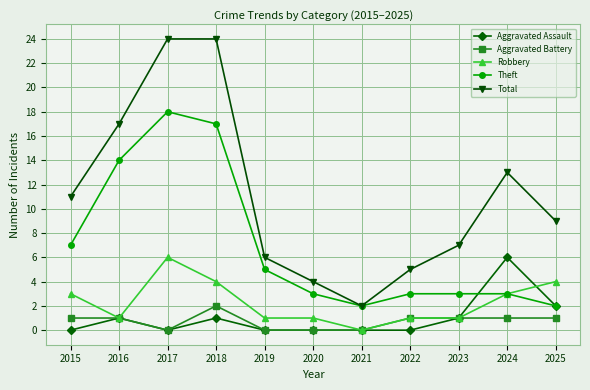

What is the maximum value for Theft?

18